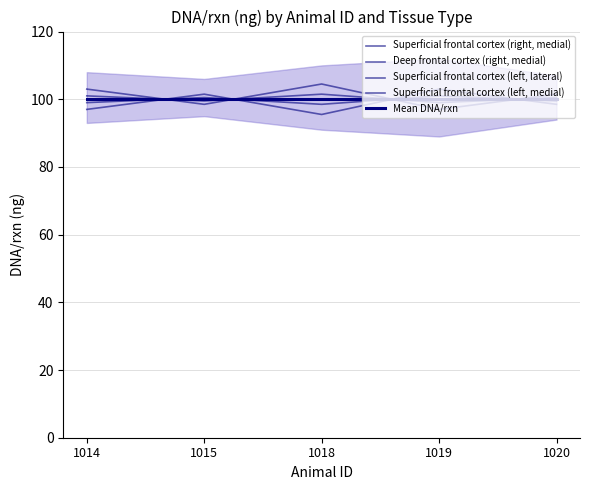

How many values in the Superficial frontal cortex (left, medial) series are below 101?

2